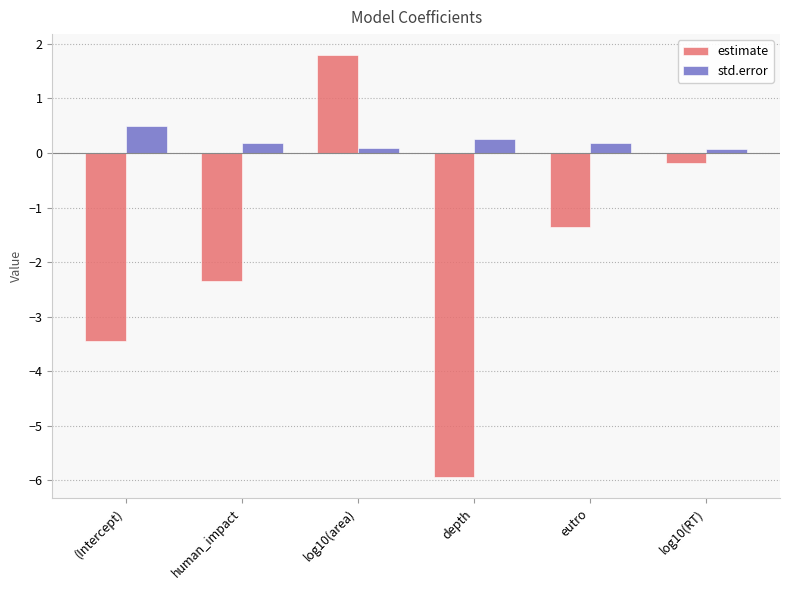

Which series has the largest range (max minus min)?

estimate